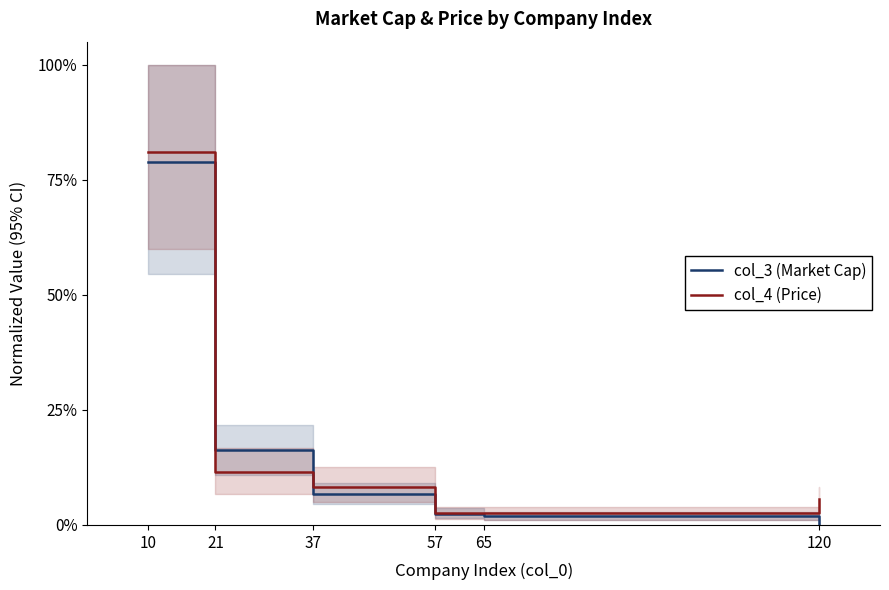

Reading left to right, list all the values displayed in this chart.

col_3 (Market Cap): 0.8	0.2	0.1	0.0	0.0	0.0
col_4 (Price): 0.8	0.1	0.1	0.0	0.0	0.1